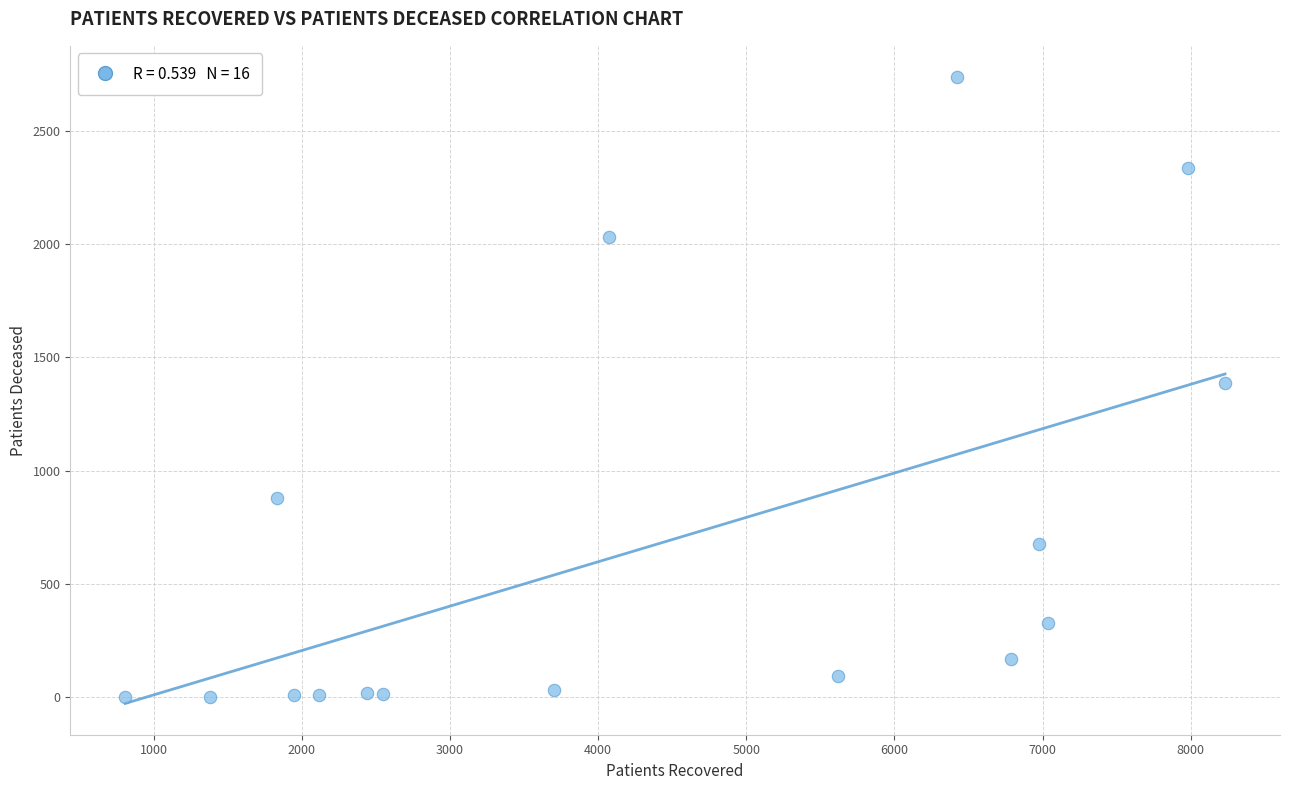

What is the range of X values (max minus min)?

7422